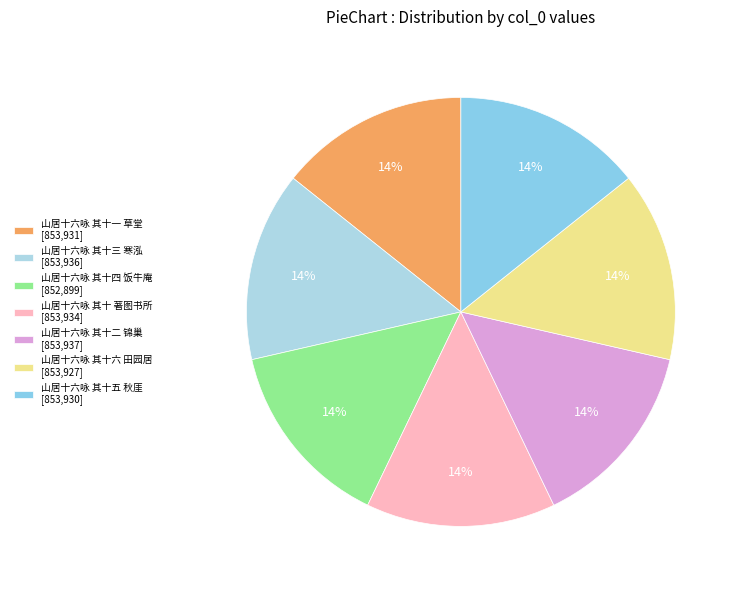

What percentage is the 山居十六咏 其十 著图书所 slice, to the nearest percent?

14%